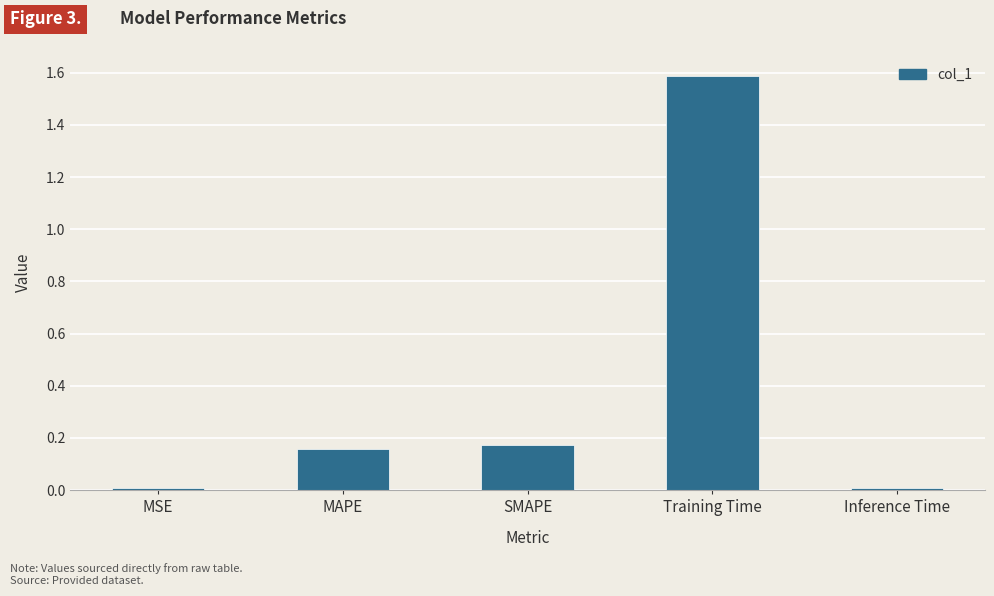

Which label corresponds to the largest value in the chart?

Training Time